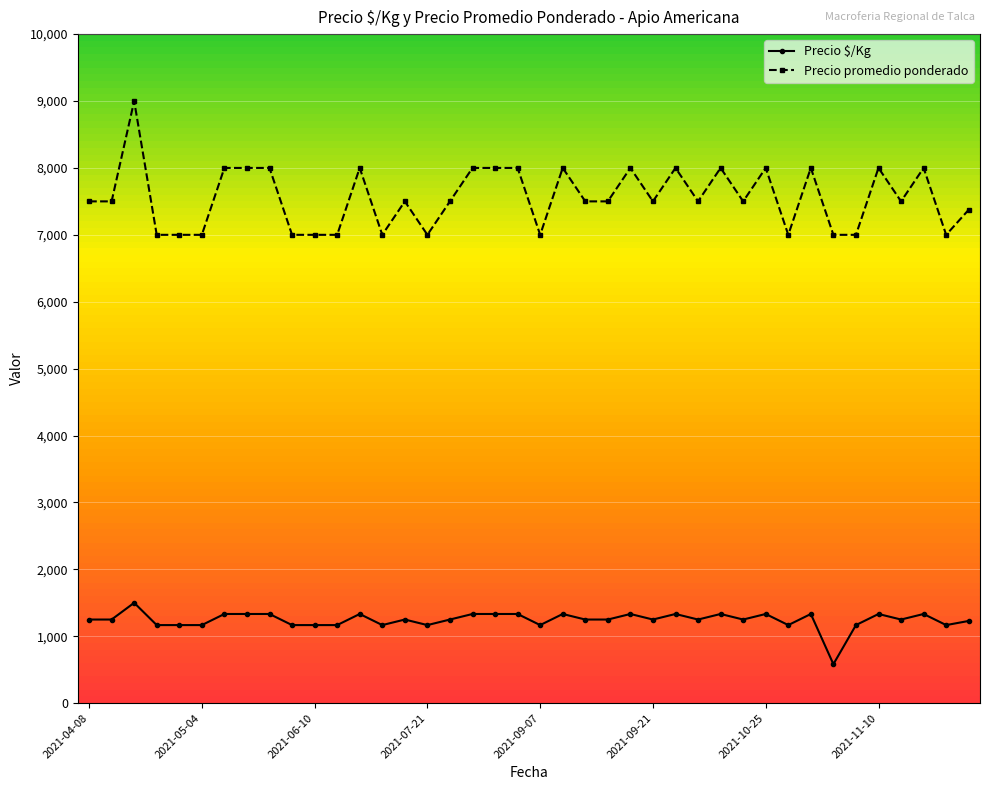

Which series has the largest range (max minus min)?

Precio promedio ponderado